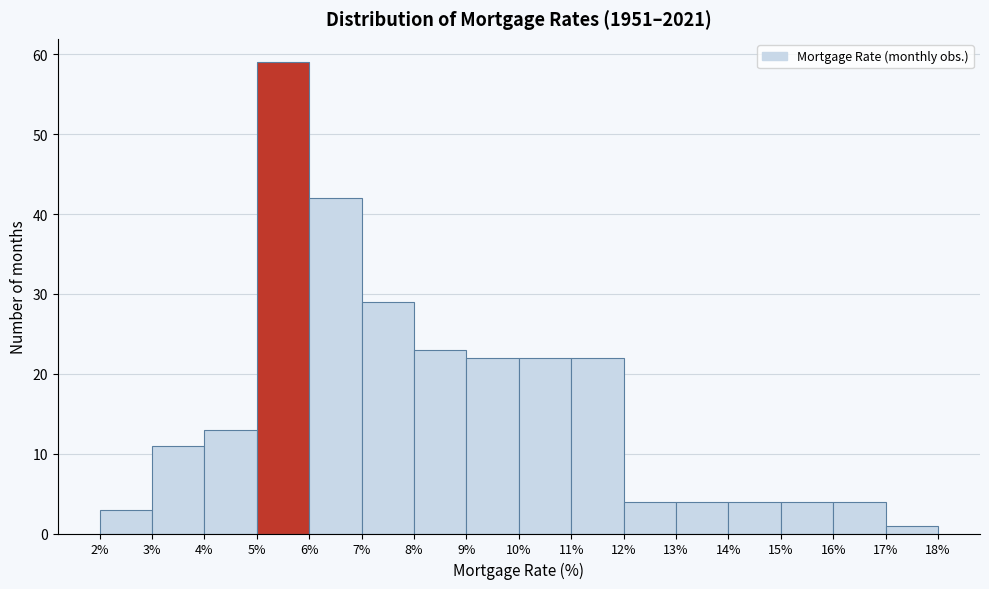

Over which range of the x-axis is the bar tallest?

5% to 6%